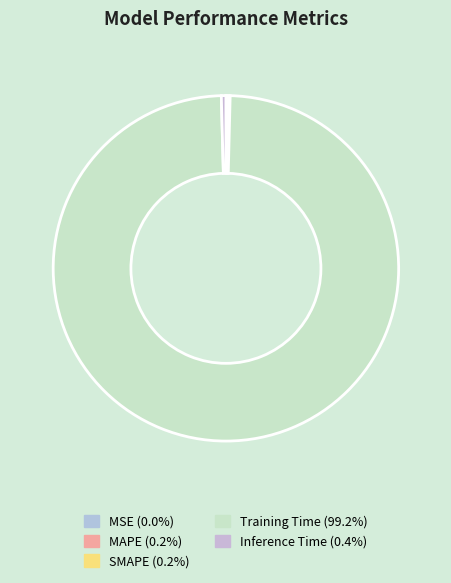

Between Inference Time and Training Time, which is larger?

Training Time